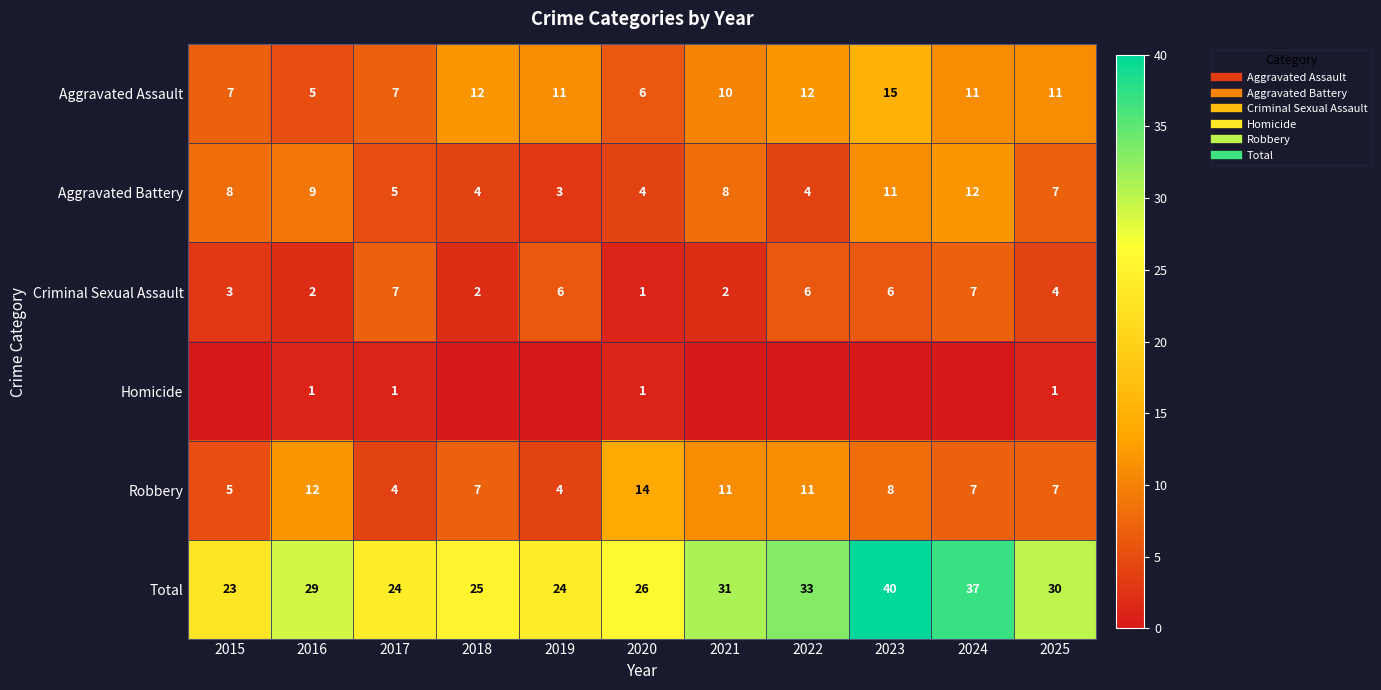

What is the difference between the Total values at 2025 and 2016?

1